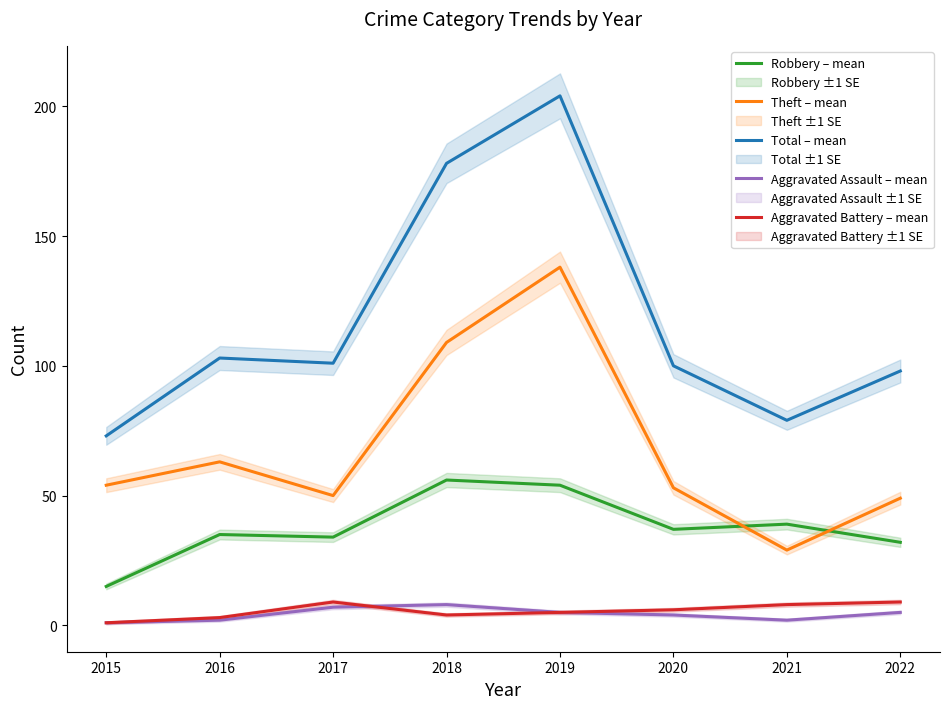

What is the total value across all series at 2021?

157